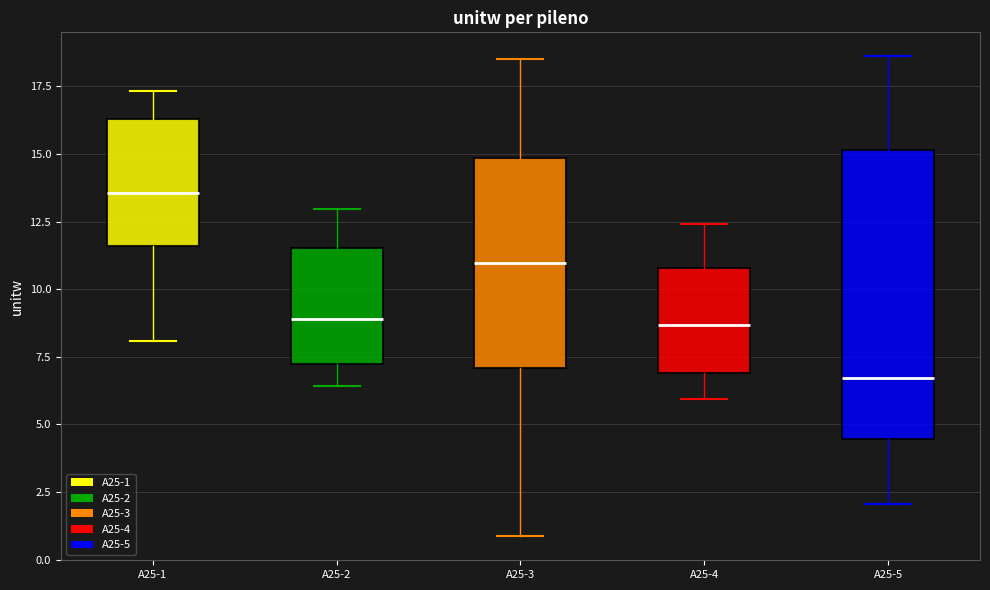

Reading left to right, transcribe this box plot: for each box, give where its median line is, the range the box spans, and where its two whiskers end, as read against the y-axis. The values are not printed on the chart, so give them approximately, as read against the axis.

A25-1: median 13.5, box 11.5 to 16.5, whiskers 8.0 to 17.5
A25-2: median 9.0, box 7.0 to 11.5, whiskers 6.5 to 13.0
A25-3: median 11.0, box 7.0 to 15.0, whiskers 1.0 to 18.5
A25-4: median 8.5, box 7.0 to 11.0, whiskers 6.0 to 12.5
A25-5: median 6.5, box 4.5 to 15.0, whiskers 2.0 to 18.5